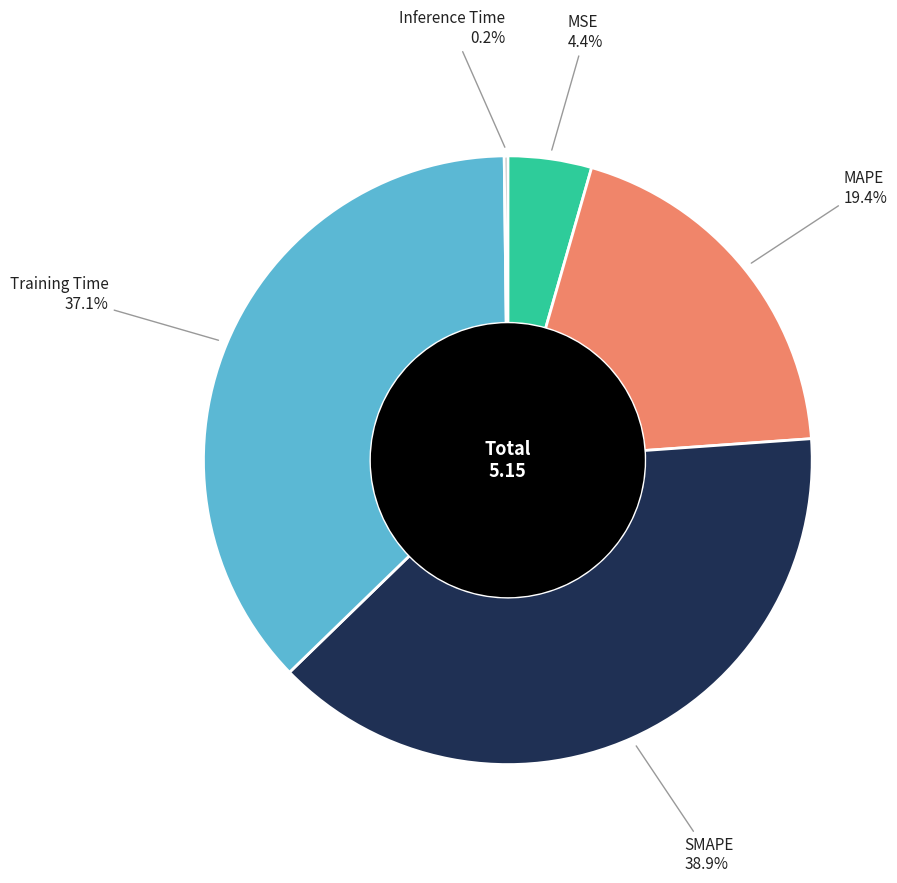

Is there a majority slice in this chart?

No